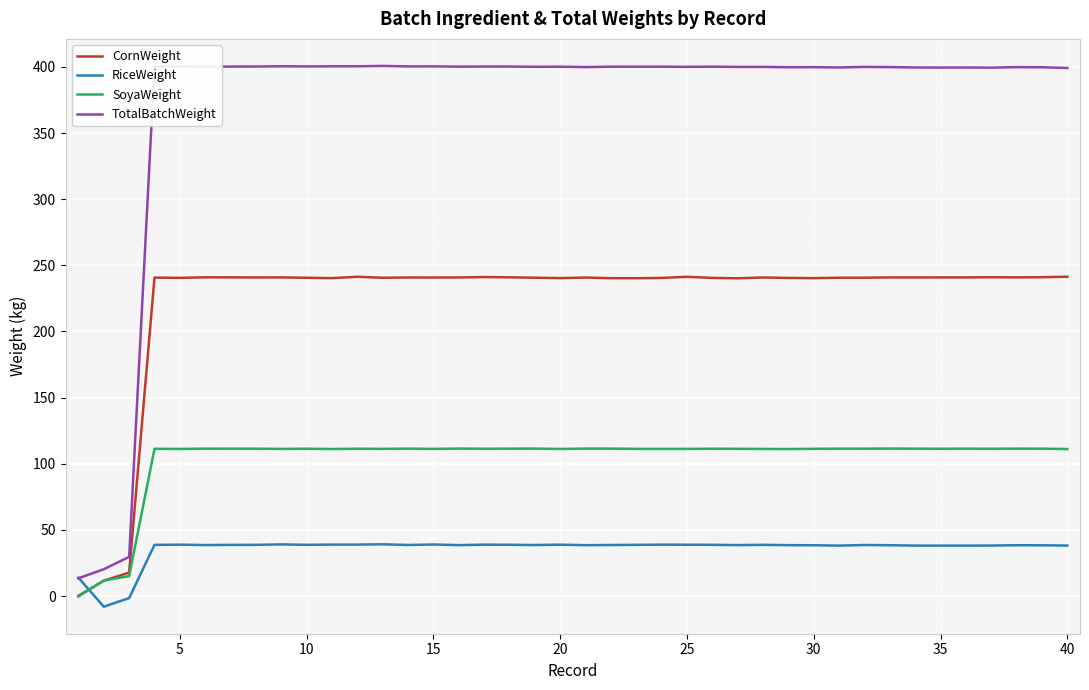

How many intersections are there between SoyaWeight and RiceWeight?

1